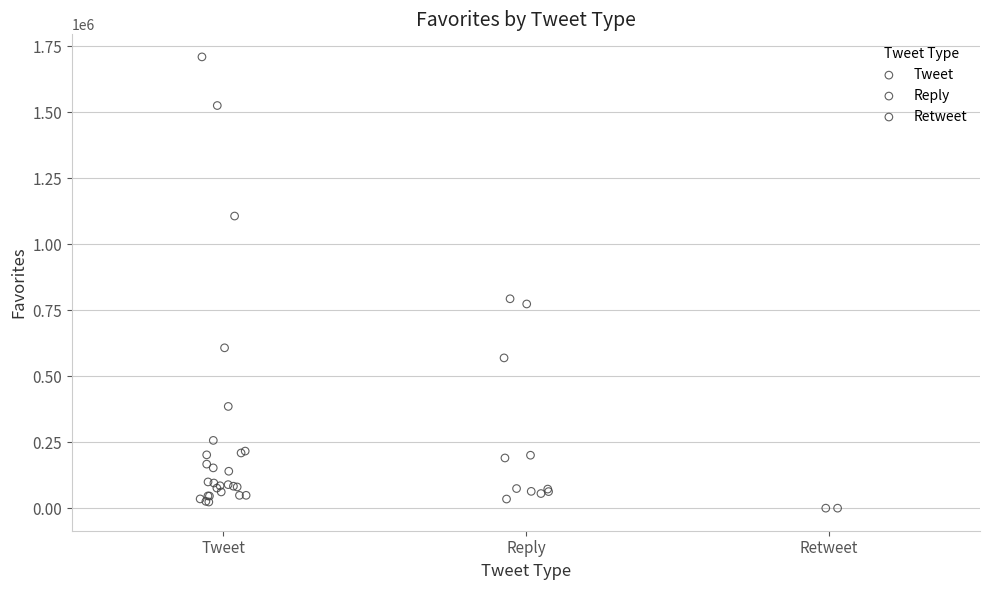

What are all the series names shown in the legend?

Tweet, Reply, Retweet